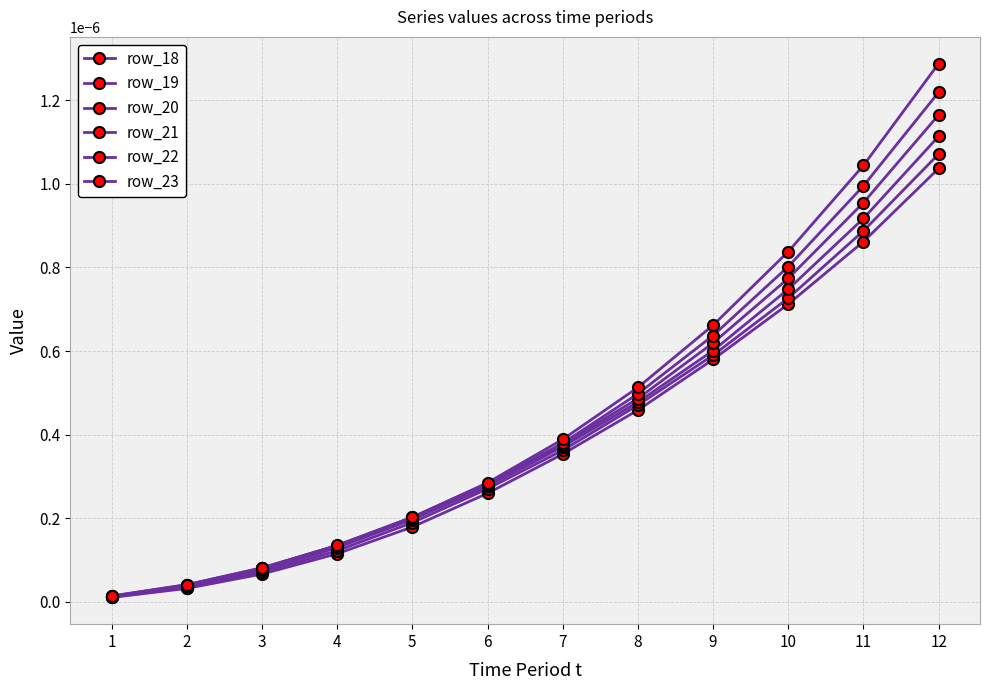

How many categories are shown in the chart?

12